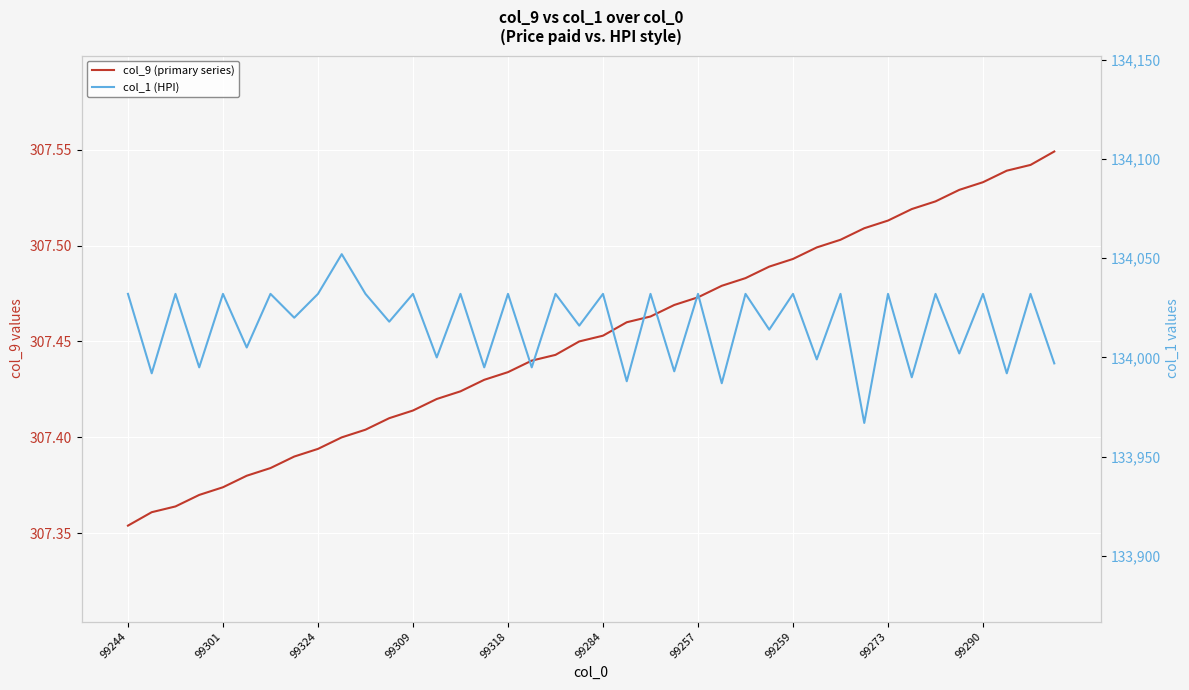

Reading left to right, what are all the values shown in this chart?

col_9 (primary series): 307.4	307.4	307.4	307.4	307.4	307.4	307.4	307.4	307.4	307.4	307.4	307.4	307.4	307.4	307.4	307.4	307.4	307.4	307.4	307.4	307.5	307.5	307.5	307.5	307.5	307.5	307.5	307.5	307.5	307.5	307.5	307.5	307.5	307.5	307.5	307.5	307.5	307.5	307.5	307.5
col_1 (HPI): 134032.0	133992.0	134032.0	133995.0	134032.0	134005.0	134032.0	134020.0	134032.0	134052.0	134032.0	134018.0	134032.0	134000.0	134032.0	133995.0	134032.0	133995.0	134032.0	134016.0	134032.0	133988.0	134032.0	133993.0	134032.0	133987.0	134032.0	134014.0	134032.0	133999.0	134032.0	133967.0	134032.0	133990.0	134032.0	134002.0	134032.0	133992.0	134032.0	133997.0